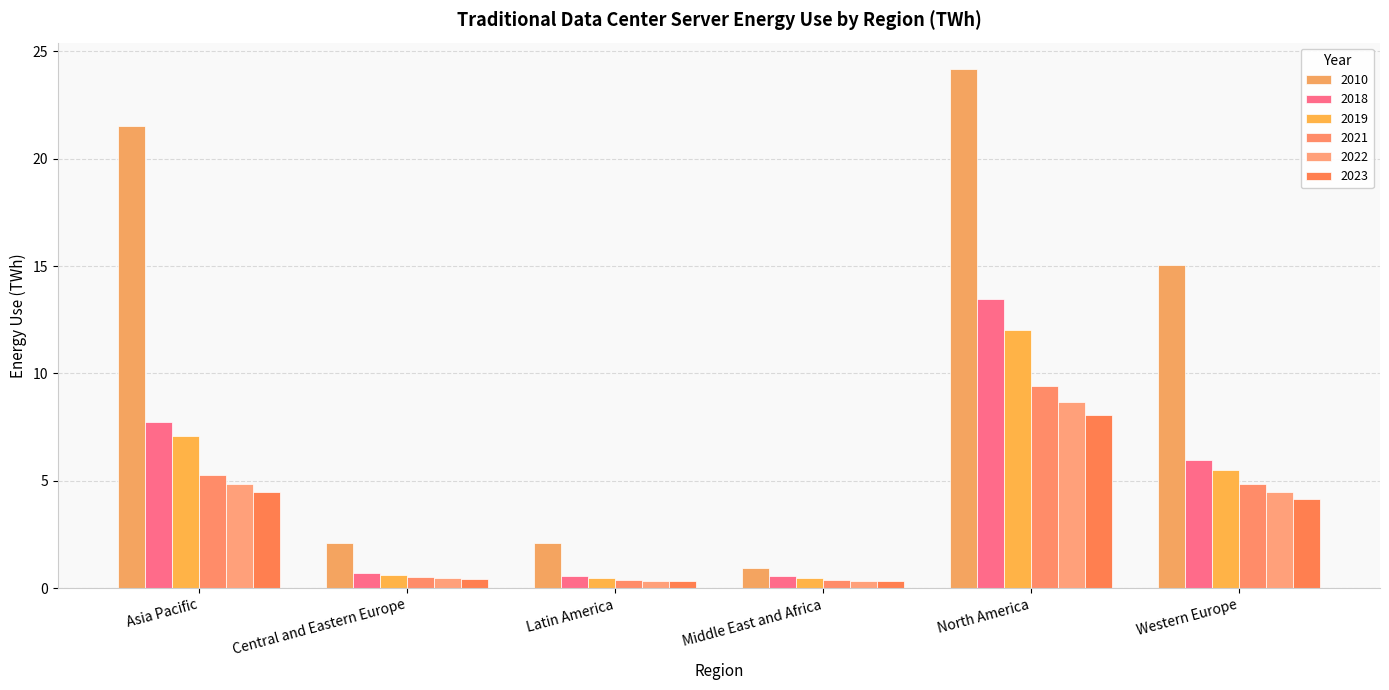

What is the difference between the second highest and second lowest values in the 2010 series?

19.4